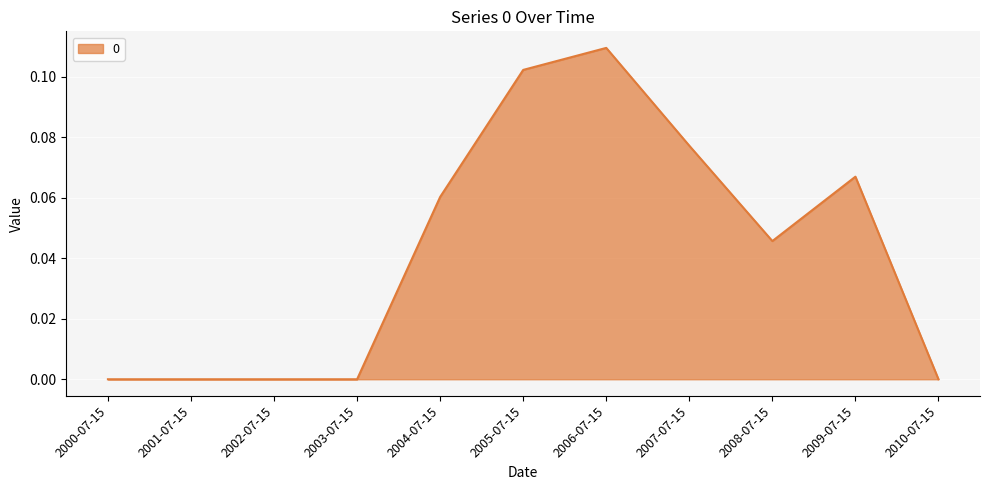

Which label corresponds to the largest value in the chart?

2006-07-15